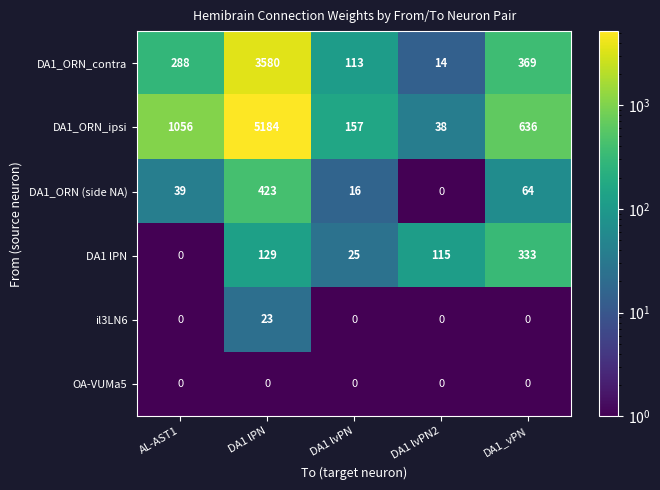

At which category does the chart reach its peak across all series?

DA1 lPN